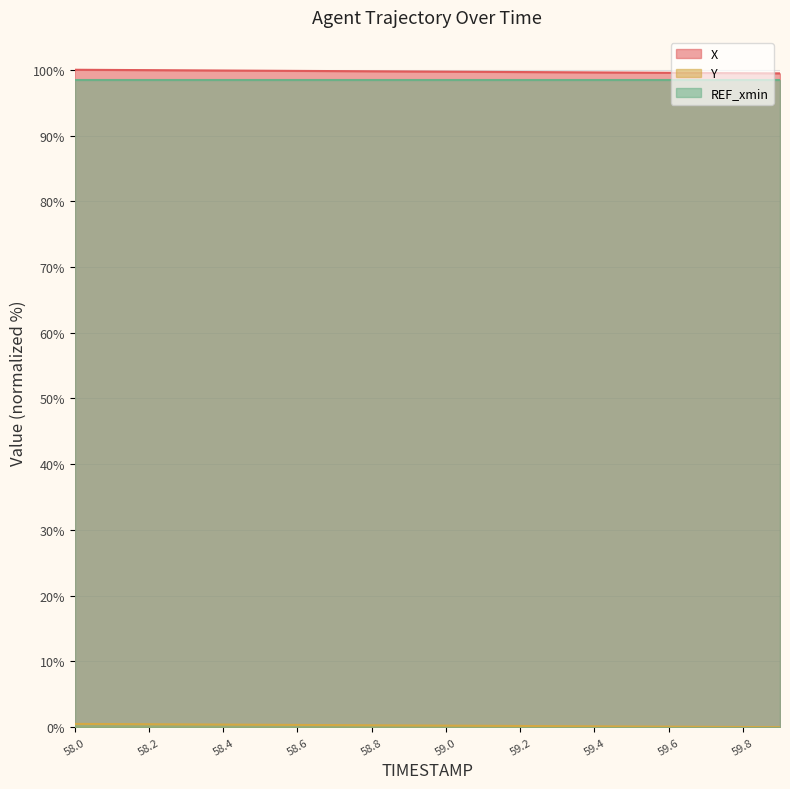

True or false: Y and X cross at least once.

False